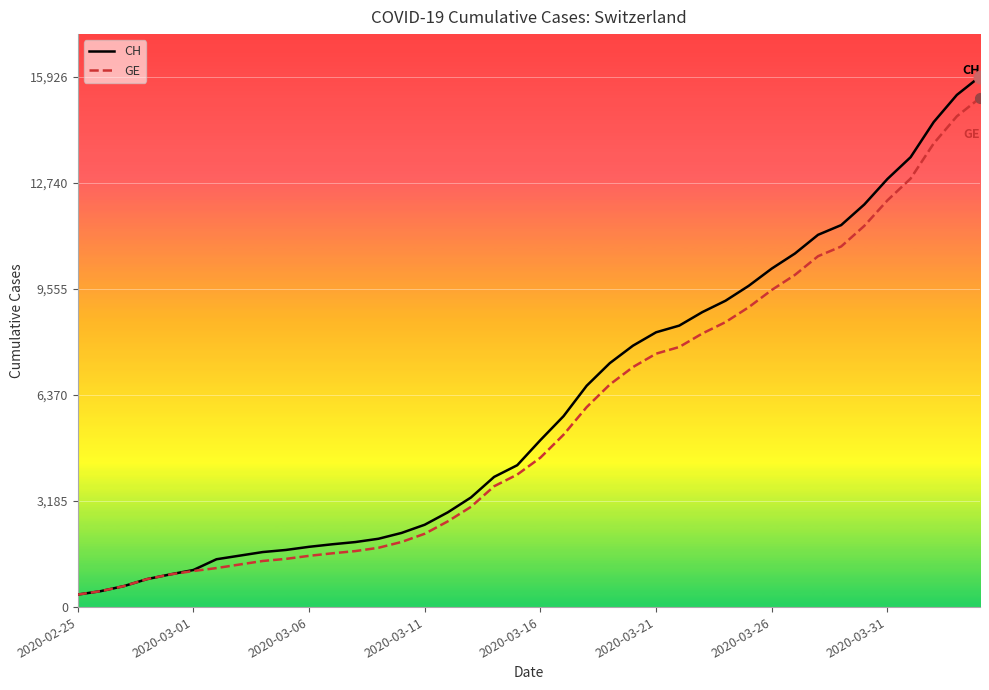

Which series has the widest spread of values?

CH